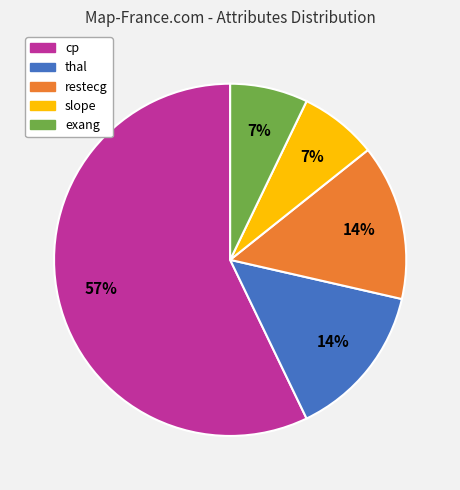

Which category has the biggest portion of the pie?

cp